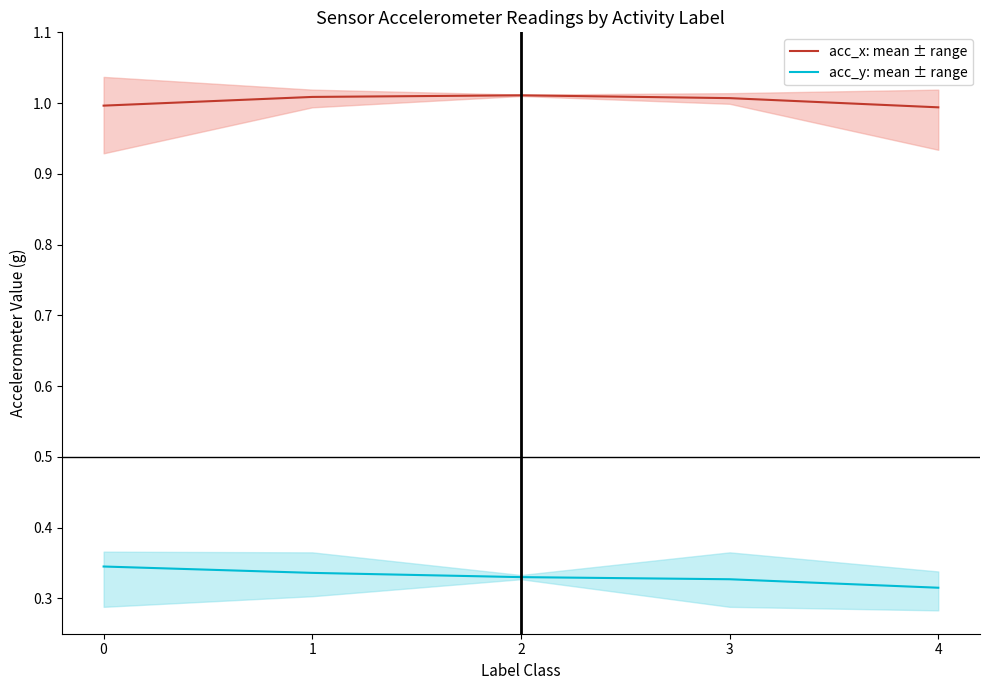

Which has a higher value, 1 or 0?

1